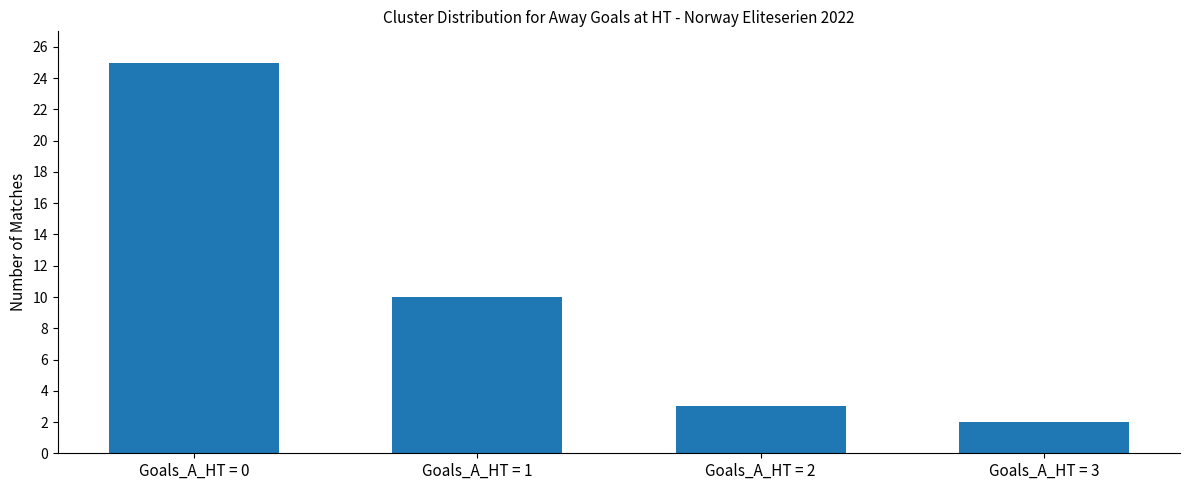

What is the change in value from Goals_A_HT = 1 to Goals_A_HT = 3?

-8